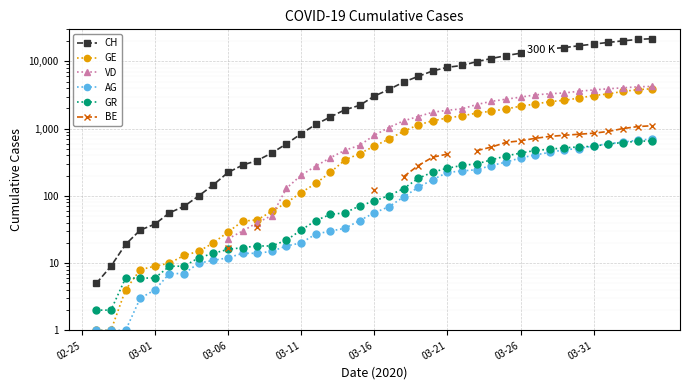

True or false: GE and BE cross at least once.

False